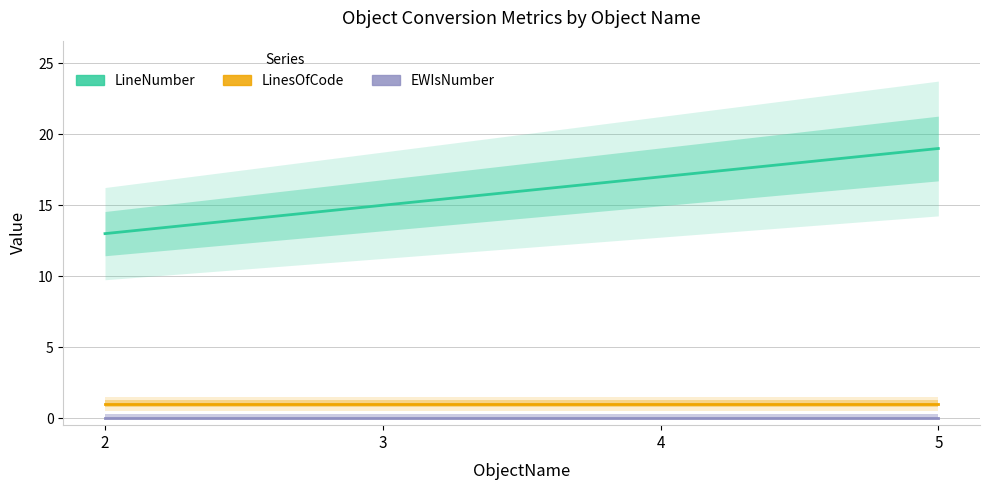

List the series in order of their peak value, highest first.

LineNumber, LinesOfCode, EWIsNumber